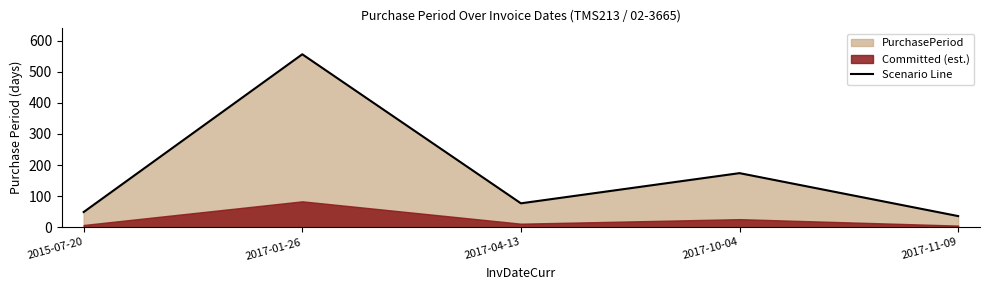

What is the difference between the values at 2017-01-26 and 2015-07-20?

507